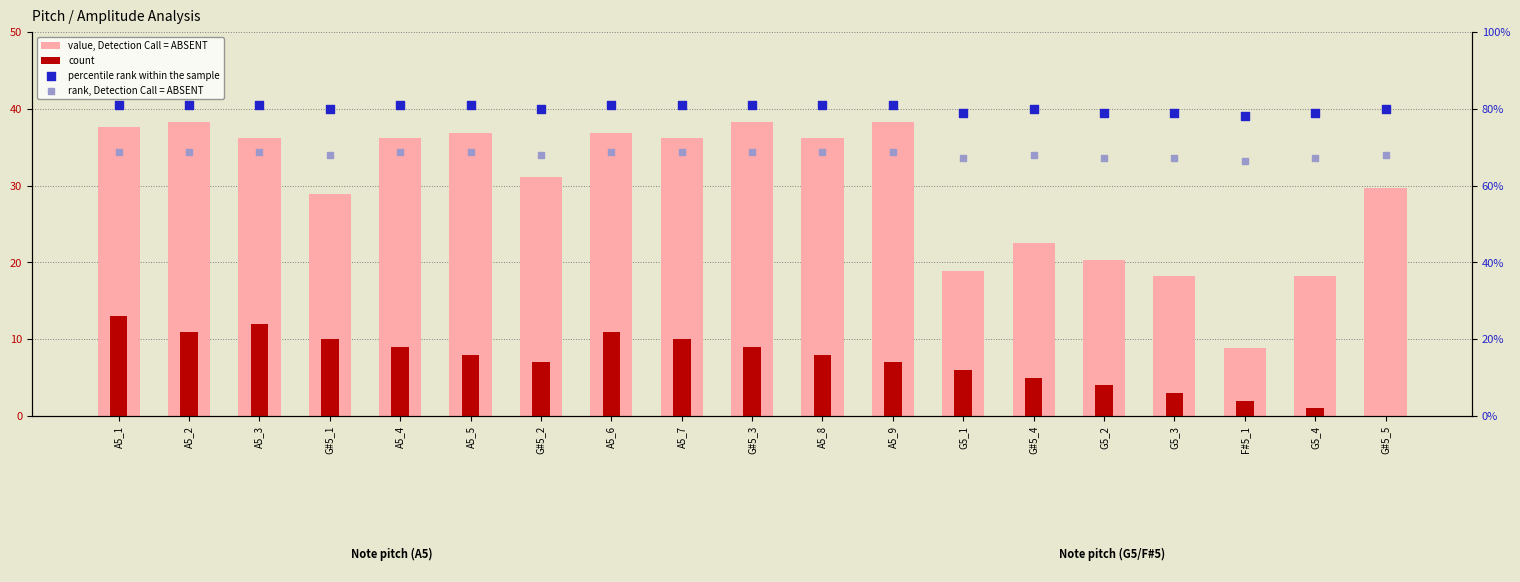

At which category is the sum across all series the highest?

A5_1